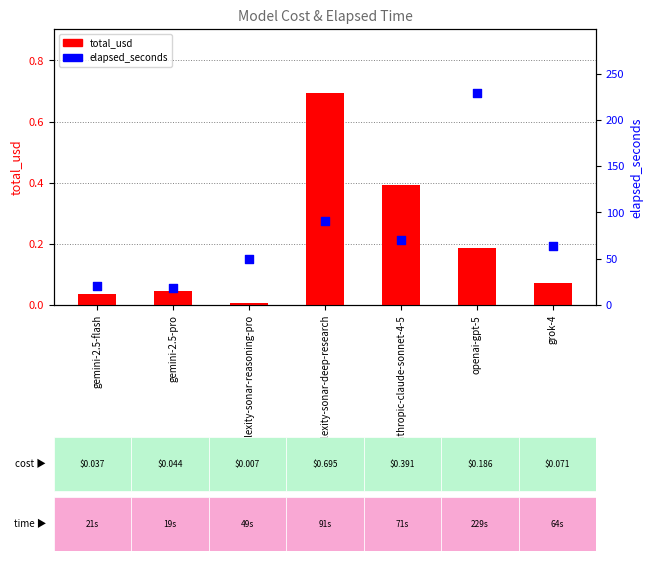

What is the total value across all series at perplexity-sonar-deep-research?

92.0